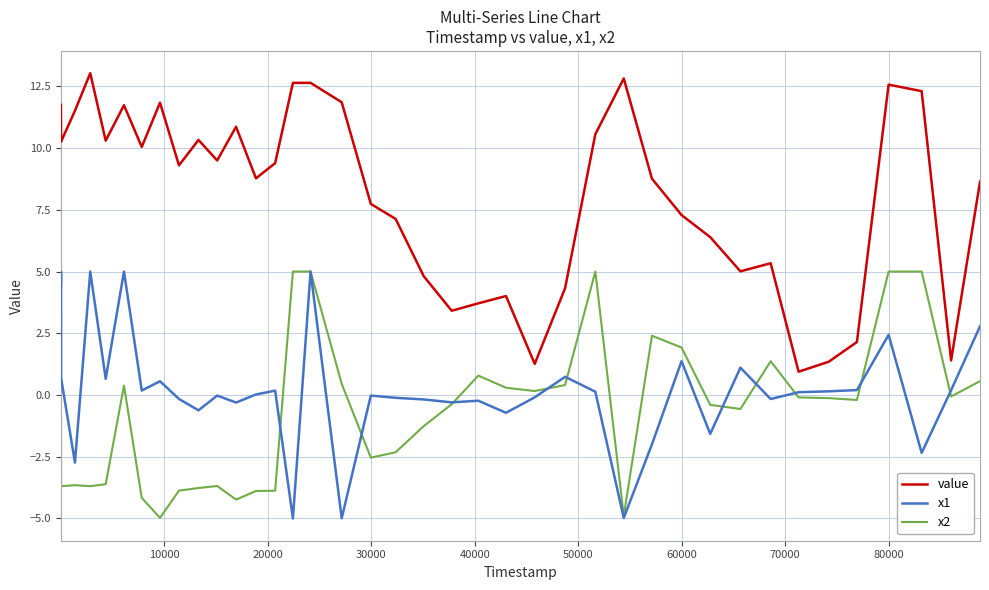

How many lines are shown in the chart?

3